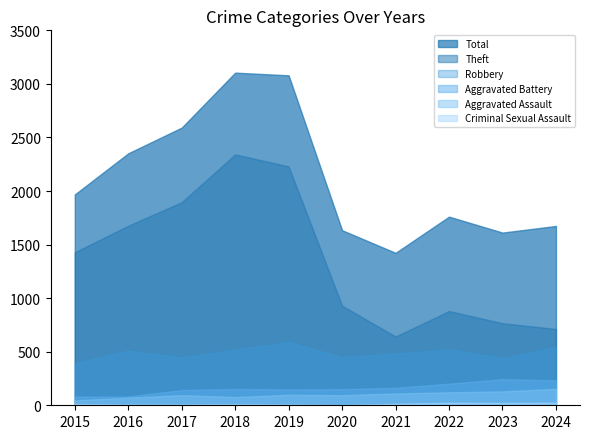

What is the lowest value of the Aggravated Battery series?

82